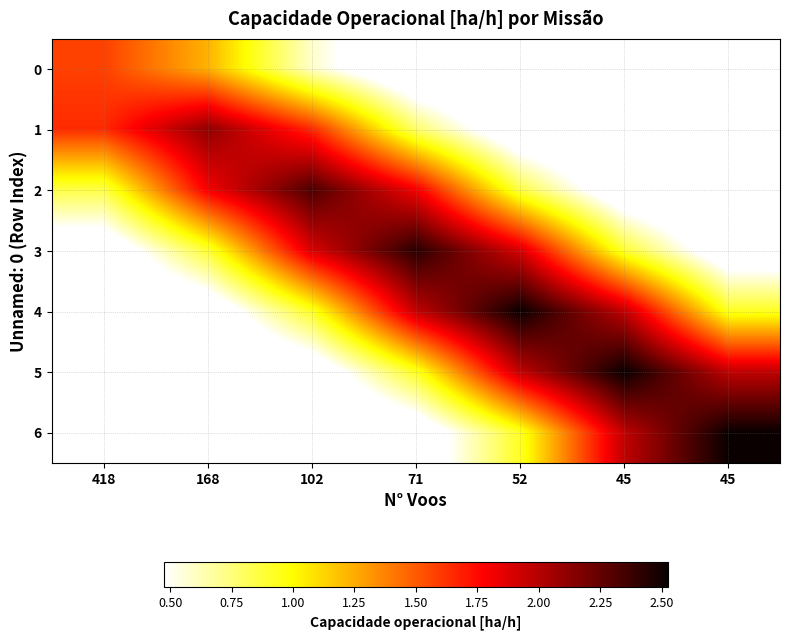

Which has a higher value, 45 or 168?

168